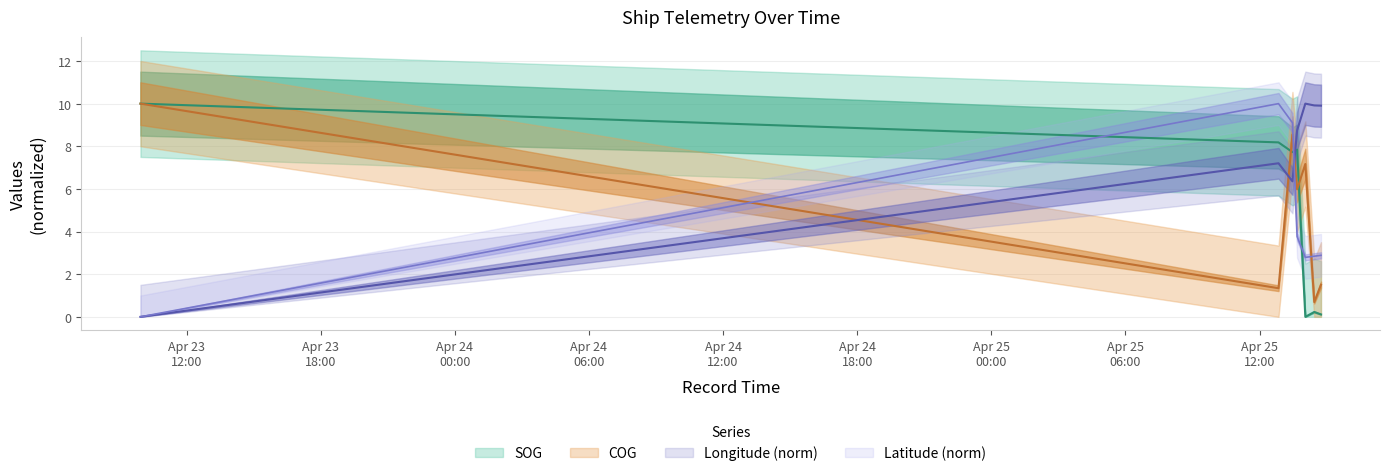

List the labels in order of Latitude value, largest first.

2024-04-25 12:50:41, 2024-04-25 13:28:07, 2024-04-25 13:40:37, 2024-04-25 14:44:41, 2024-04-25 14:26:39, 2024-04-25 14:02:41, 2024-04-23 09:56:19